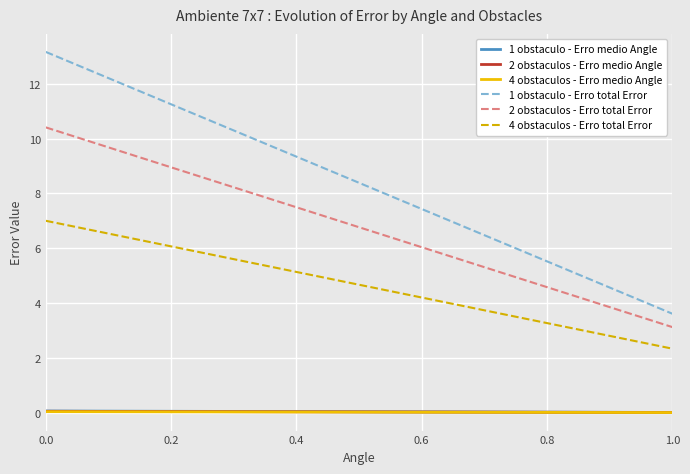

Does the chart have visible grid lines?

Yes